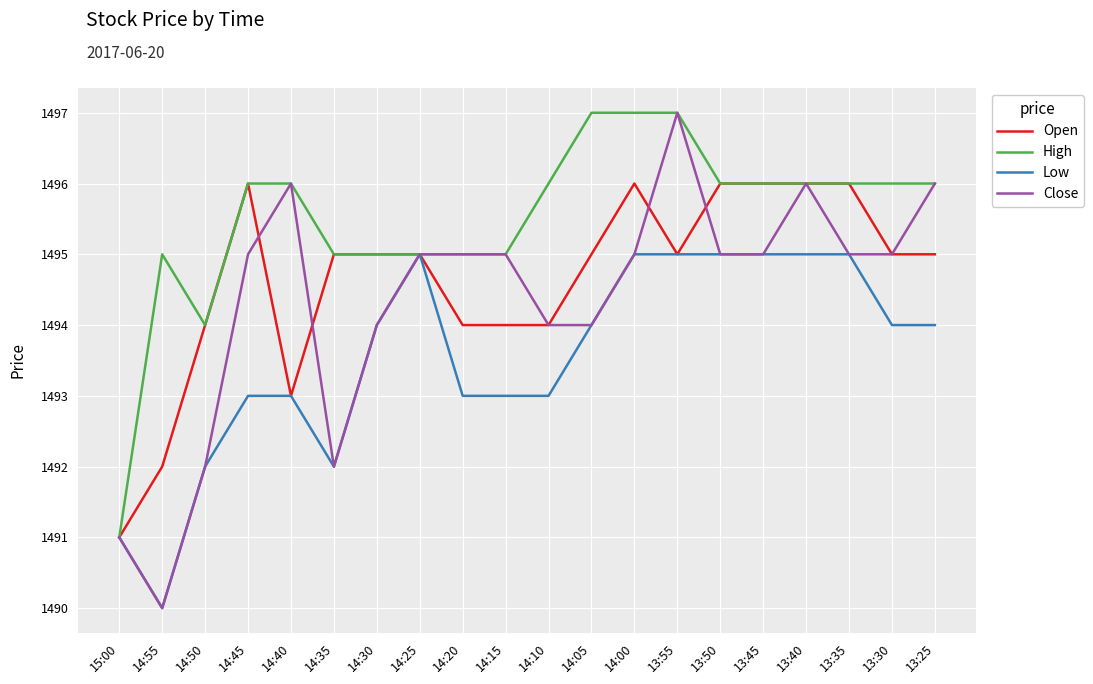

What is the spread (max minus min) of values at 13:55?

2